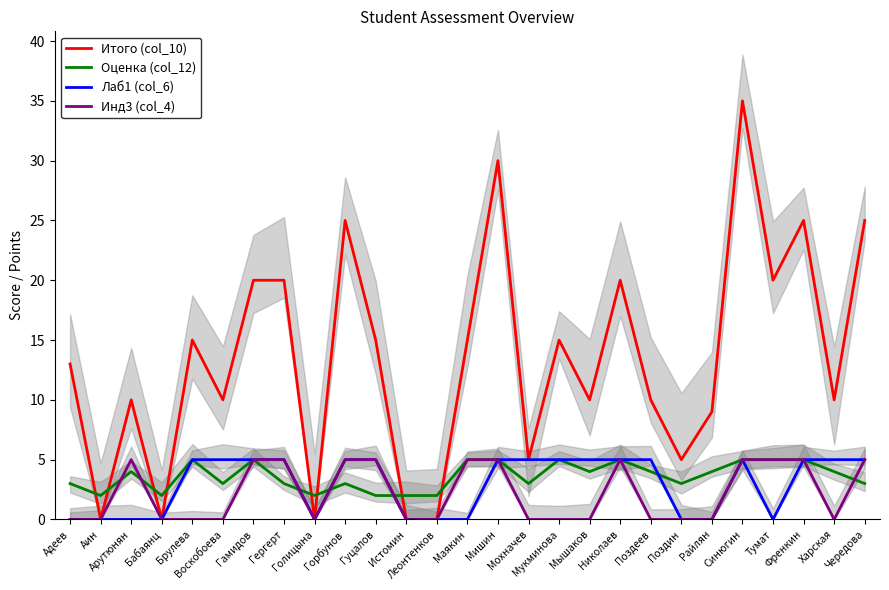

Count the Оценка (col_12) values in the range 3 to 5.

21